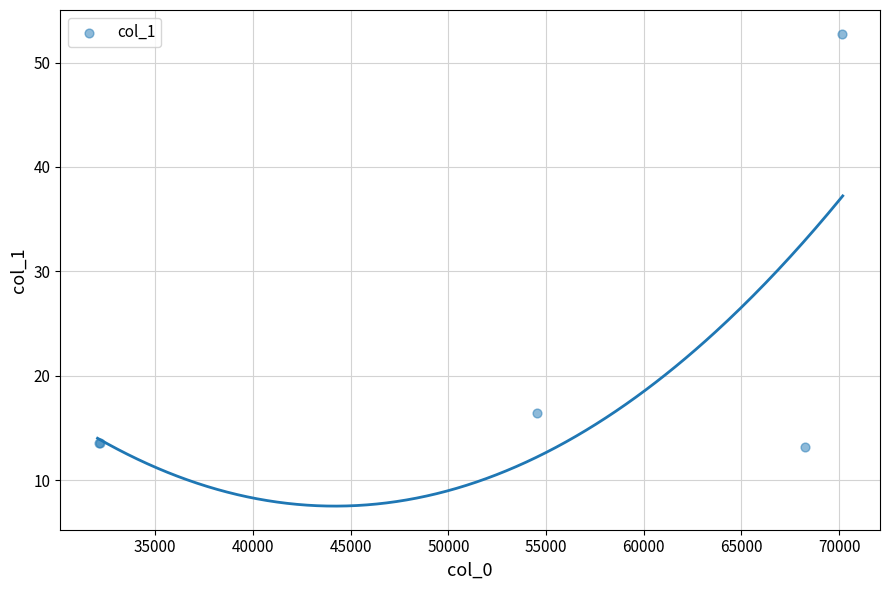

What Y value in the scatter plot is closest to 32?

16.4